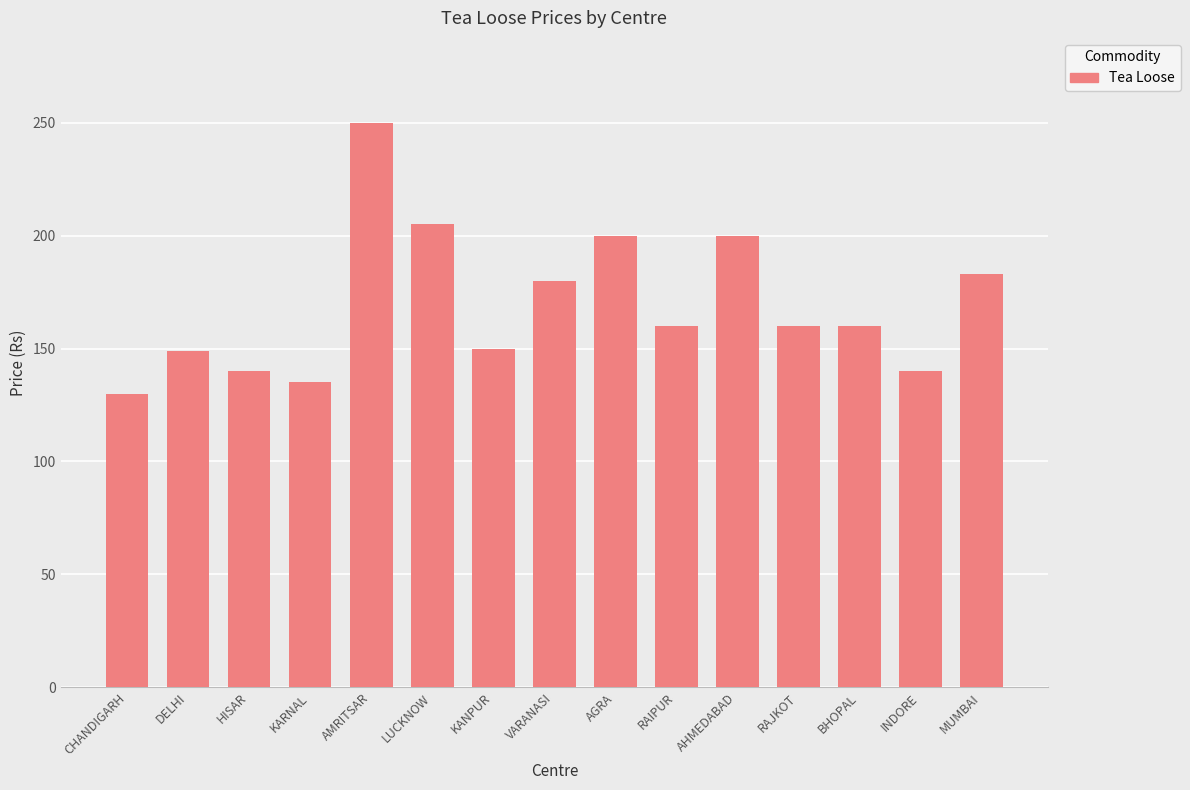

What is the maximum value shown in the chart?

250